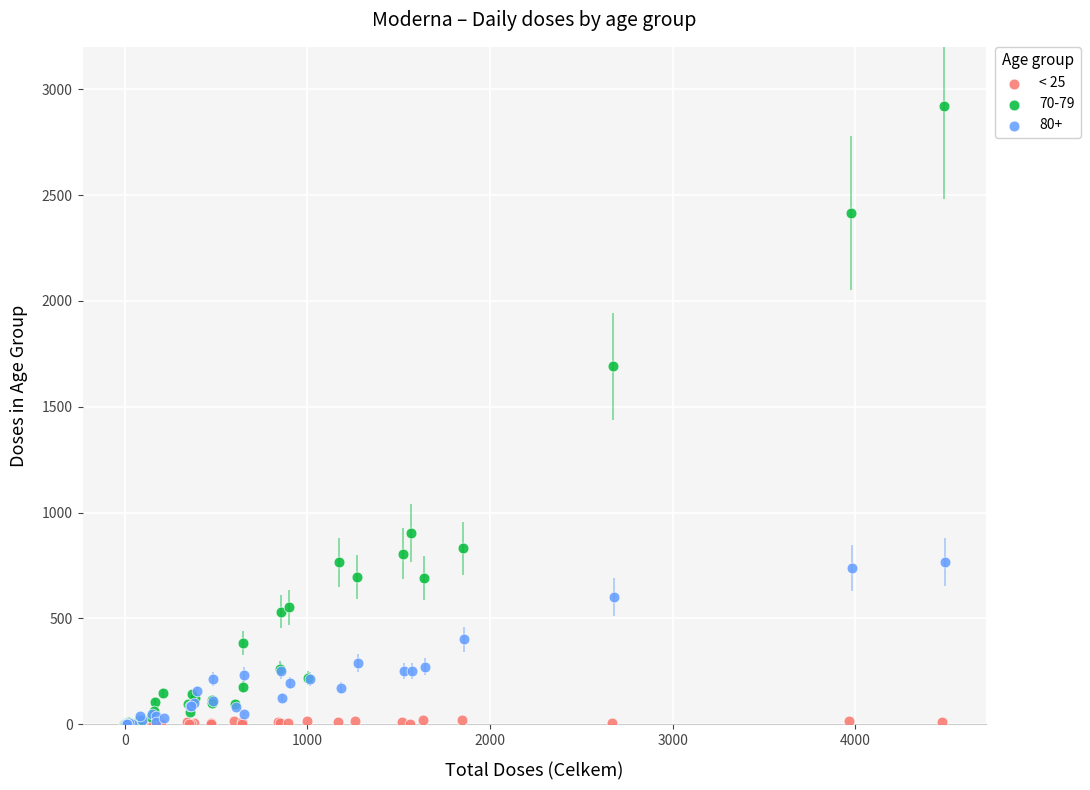

Which series has the largest Y range (max minus min)?

70-79